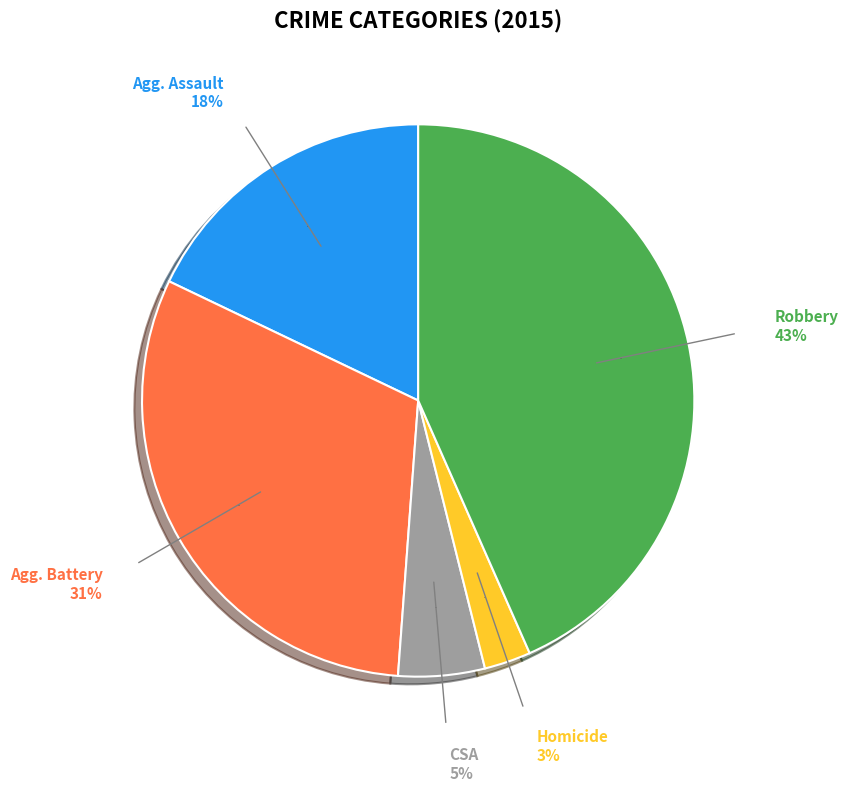

Is there any slice that represents more than half of the pie?

No